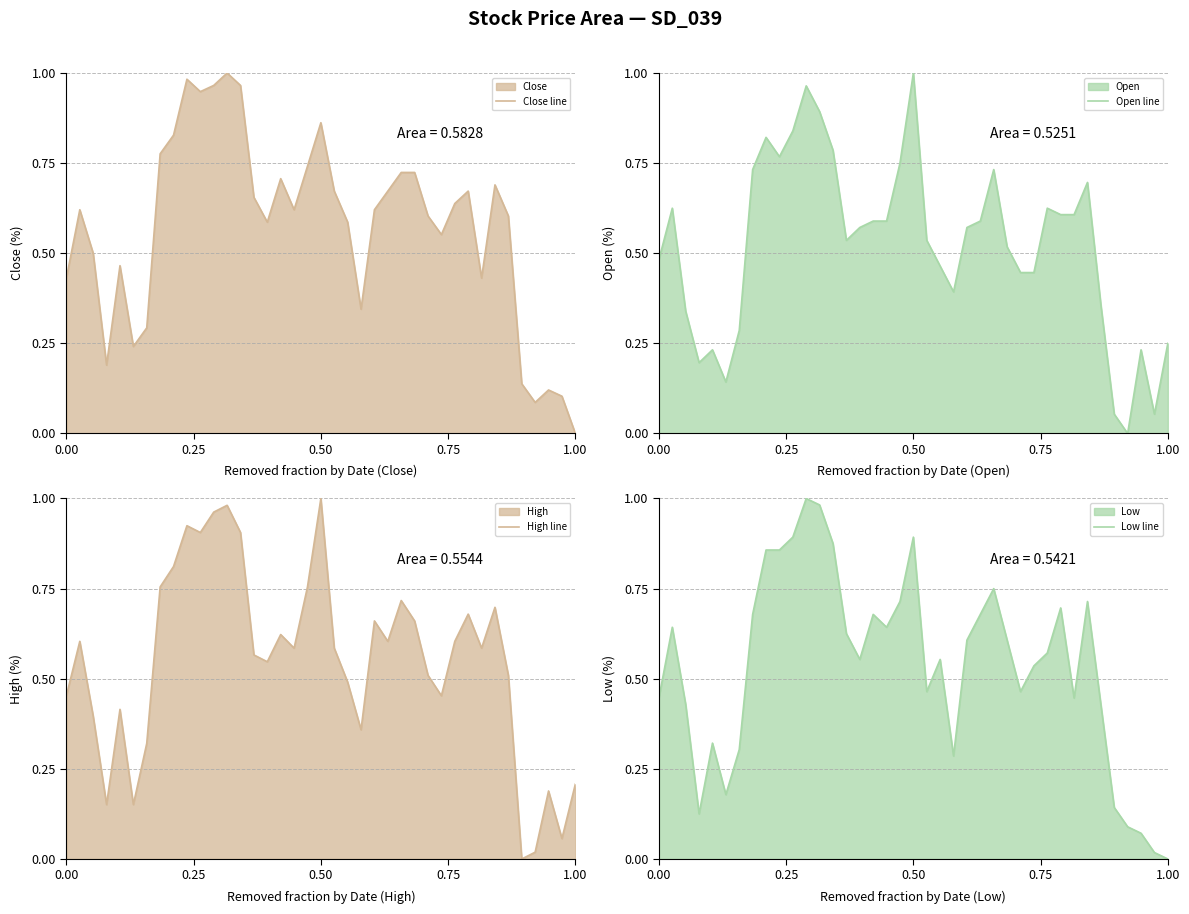

True or false: High line and Close line intersect in this chart.

True